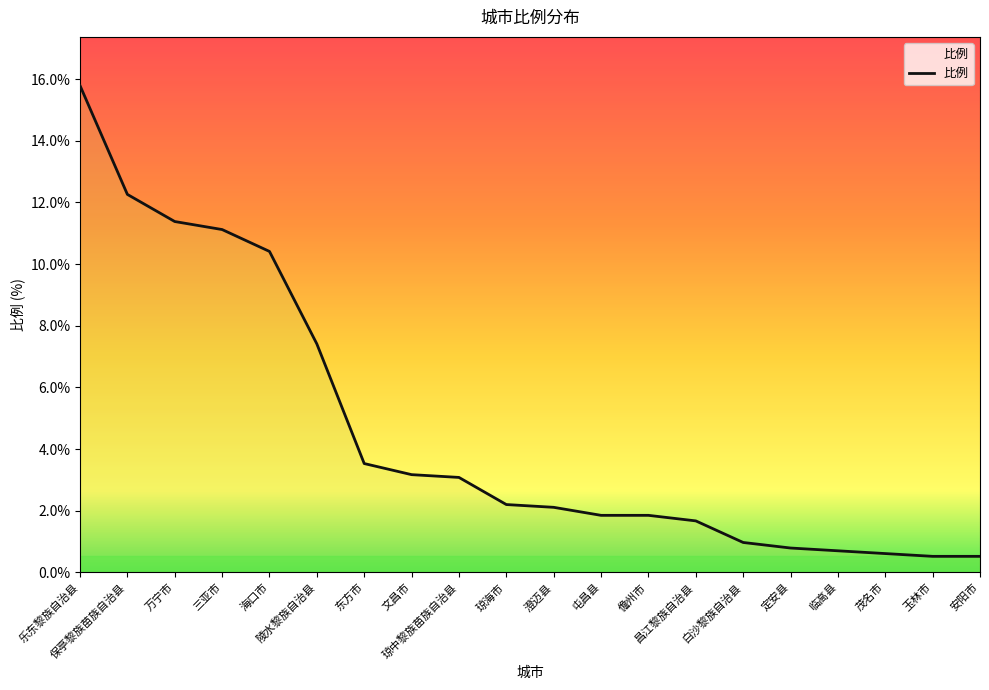

What is the difference between the maximum and second lowest values?

15.3